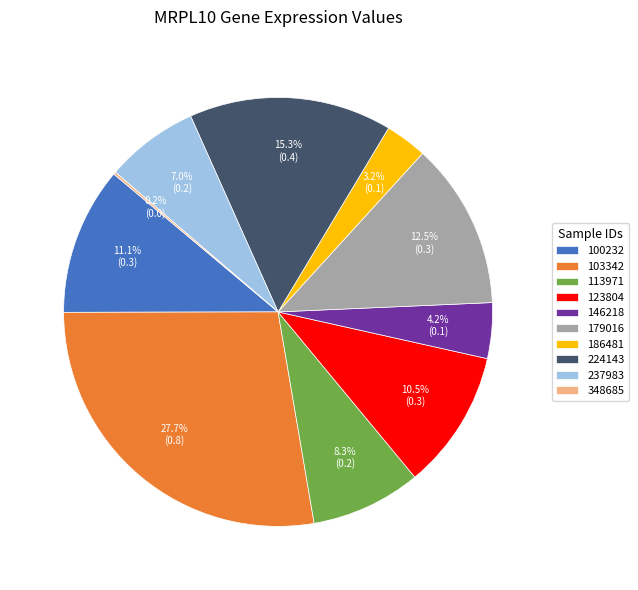

Does any single category account for the majority?

No